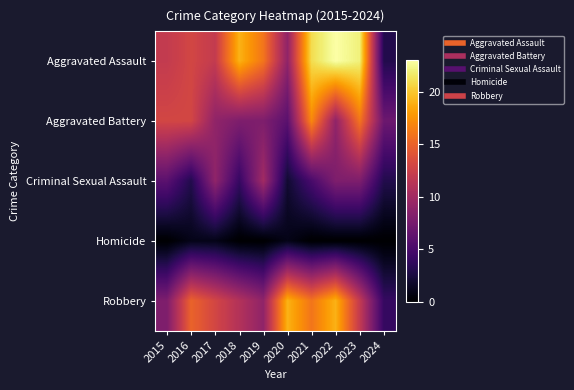

What is the spread (max minus min) of values at 2018?

19